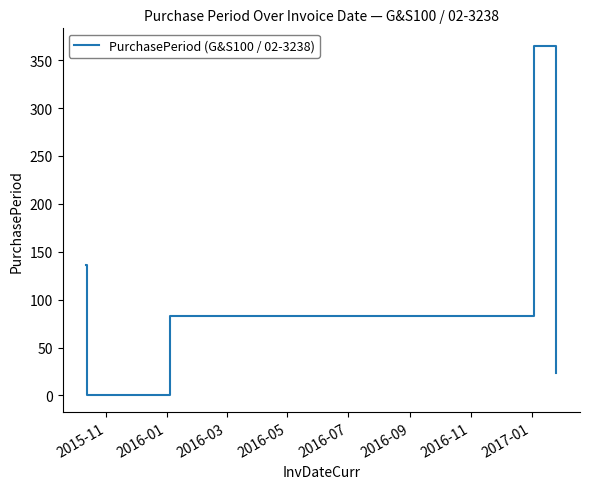

How many interior local valleys (lower than both neighbors) does the data have?

1